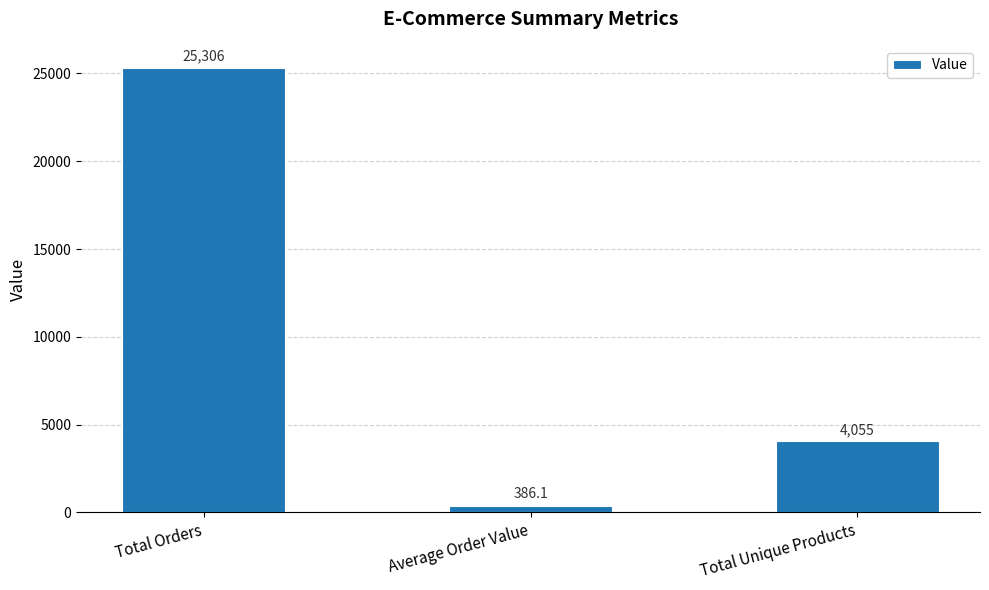

What is the sum of all values?

29747.1